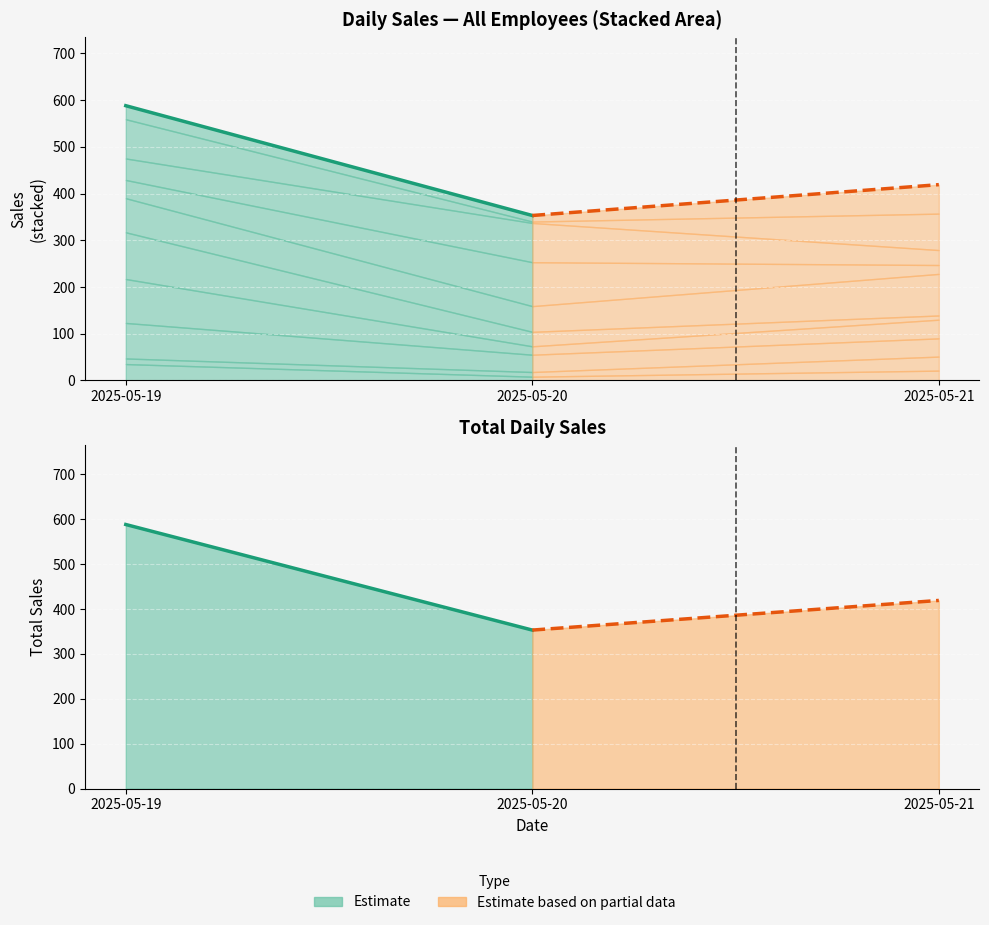

Rank the series by their maximum value, from highest to lowest.

Estimate, Estimate based on partial data